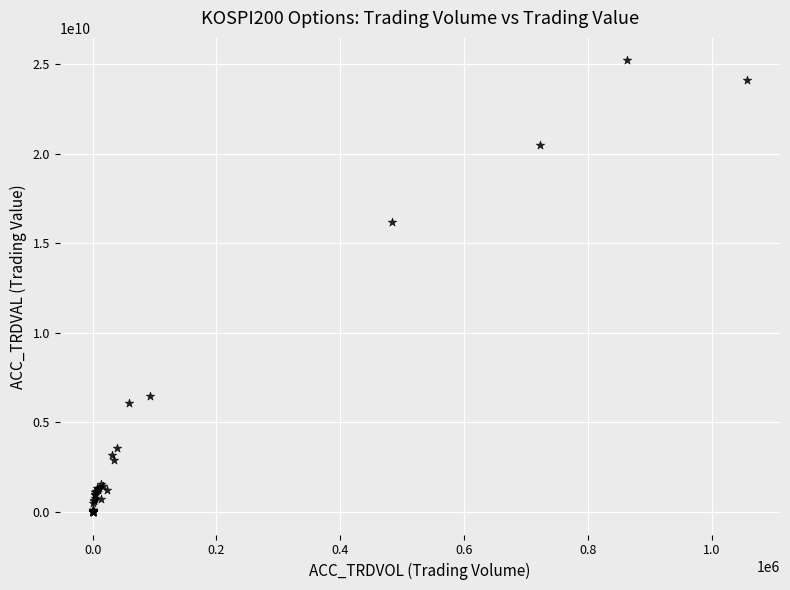

What Y value in the scatter plot is closest to 12599181500?

16170072000